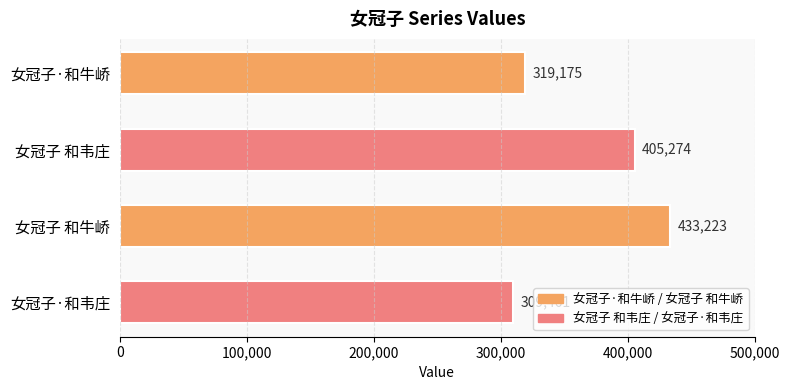

What is the approximate value at 女冠子 和牛峤?

433223